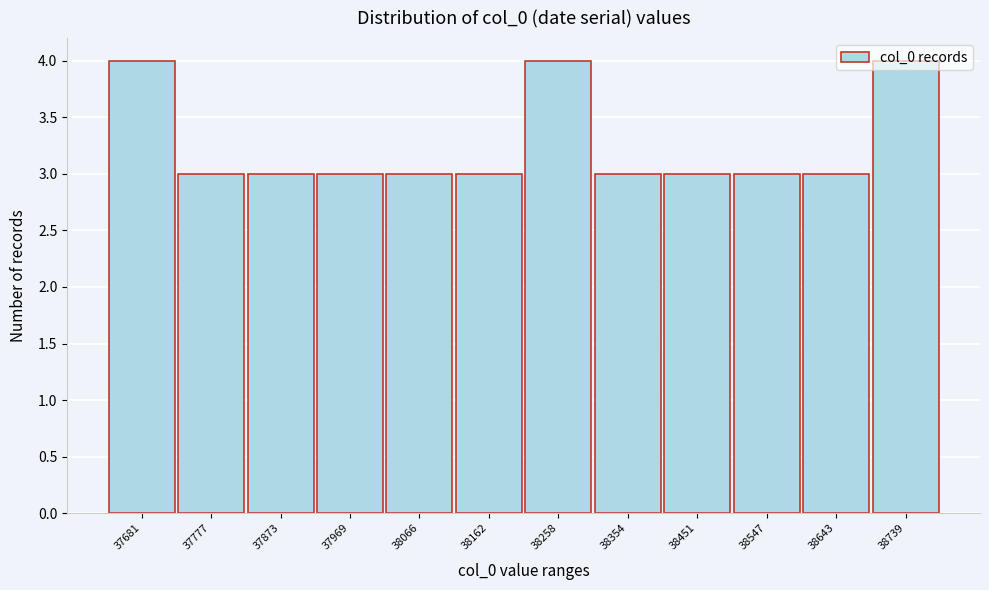

What is the change in value from 38066 to 38258?

+1